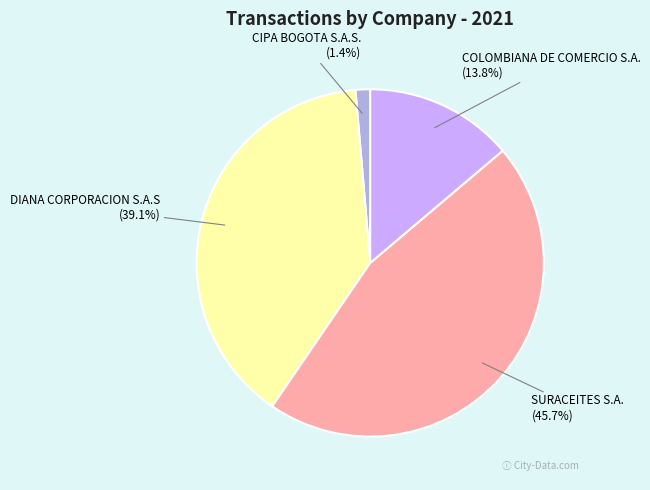

Rank the categories by value from highest to lowest.

SURACEITES S.A., DIANA CORPORACION S.A.S, COLOMBIANA DE COMERCIO S.A., CIPA BOGOTA S.A.S.